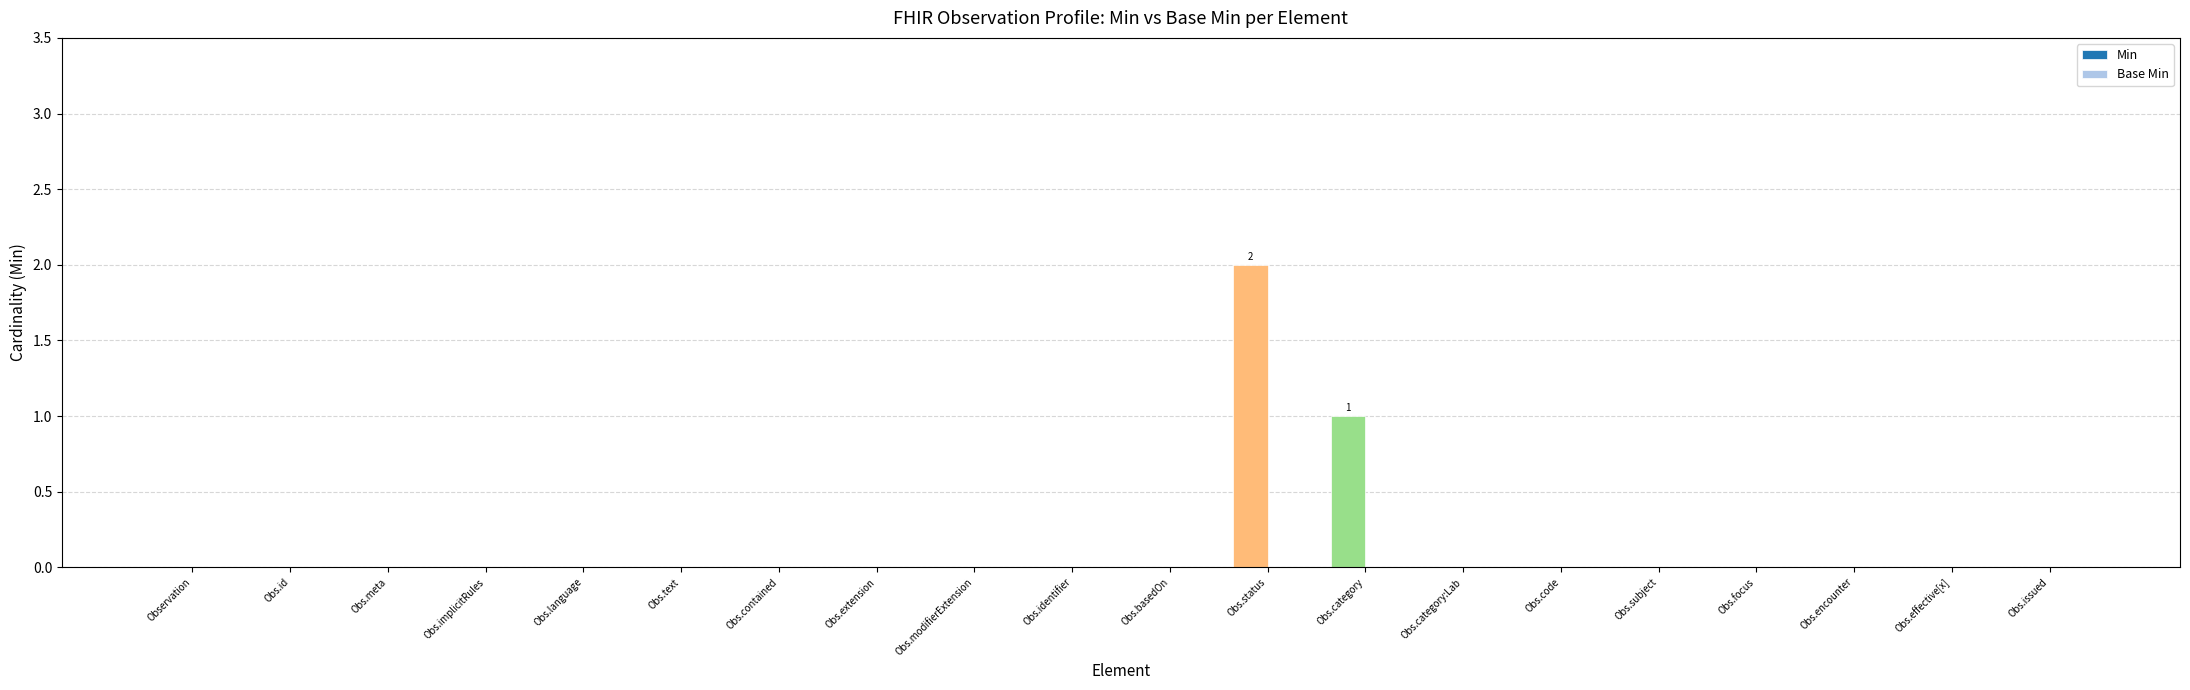

Between Obs.status and Obs.implicitRules, which is larger?

Obs.status